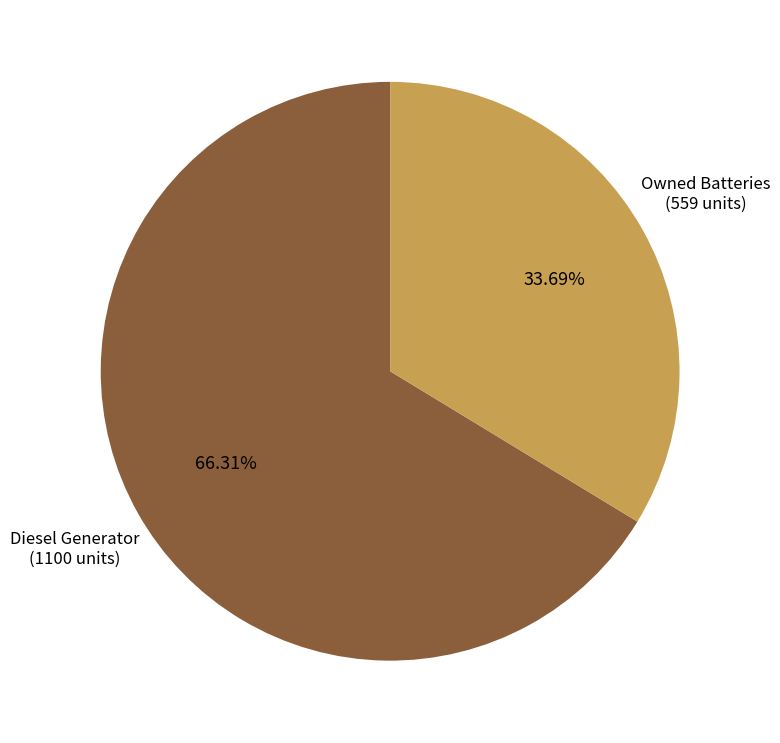

Is there a majority slice in this chart?

Yes